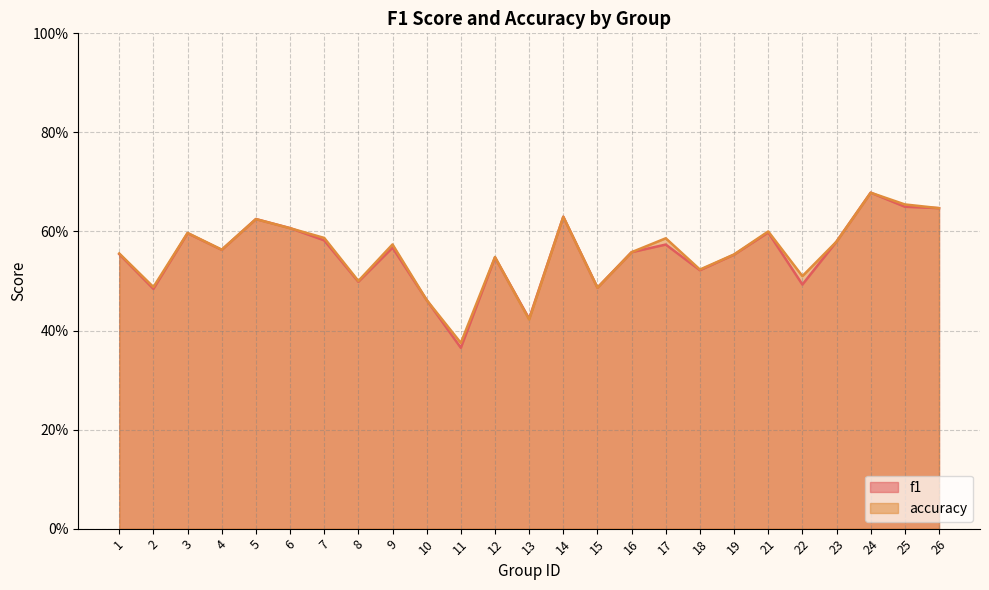

Rank the series by their maximum value, from lowest to highest.

accuracy, f1